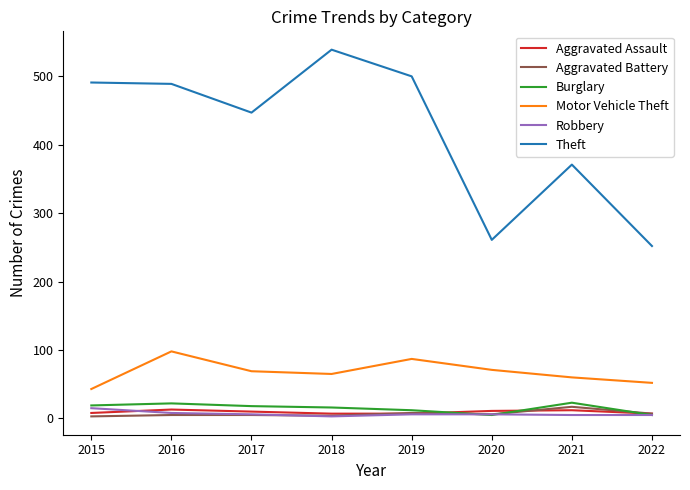

Which series has the largest total across all categories?

Theft